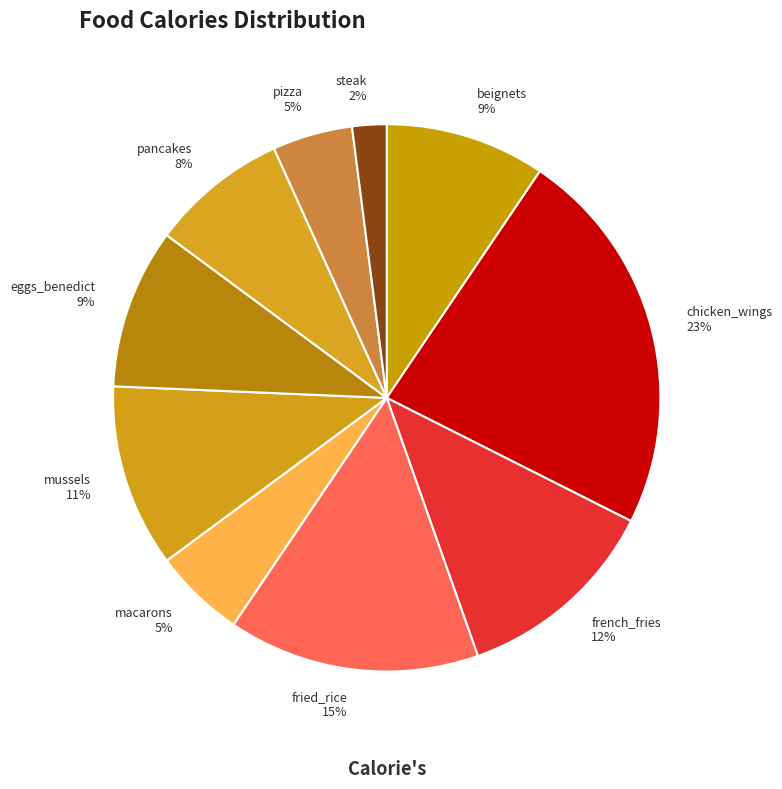

How many segments does this pie chart have?

10